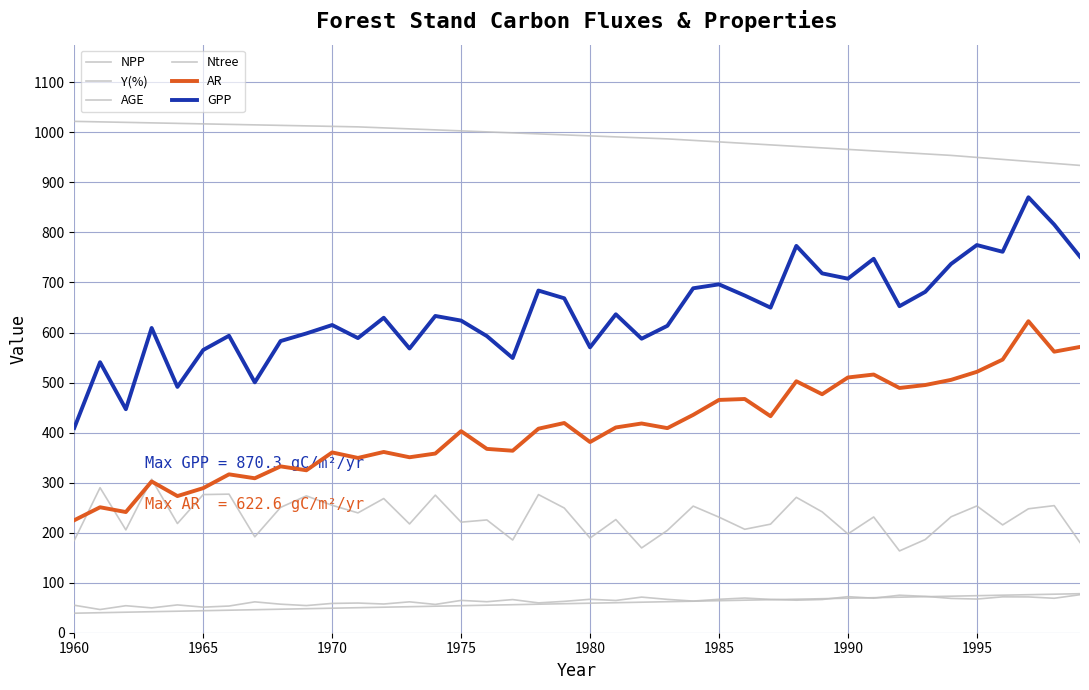

How many lines are shown in the chart?

6